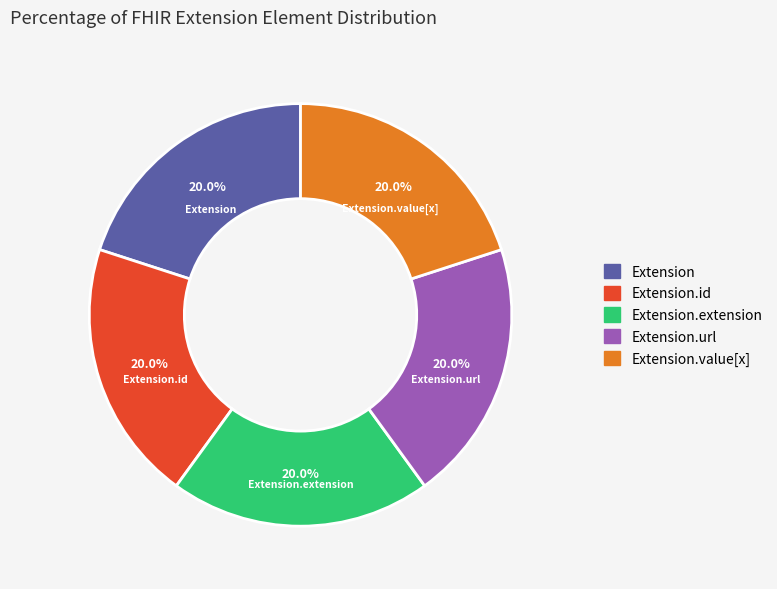

Does any single category account for the majority?

No